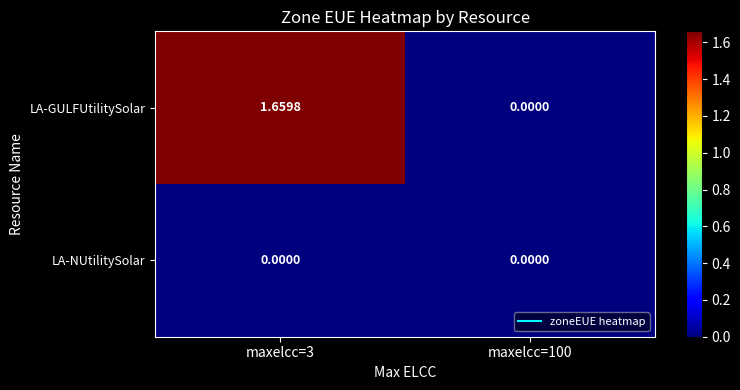

Which series has the widest spread of values?

LA-GULFUtilitySolar